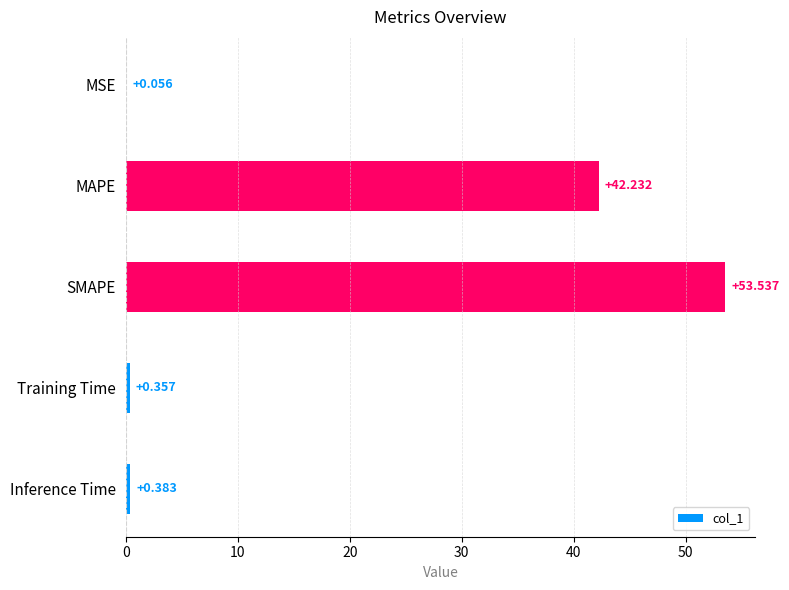

At which category does the chart reach its peak across all series?

SMAPE